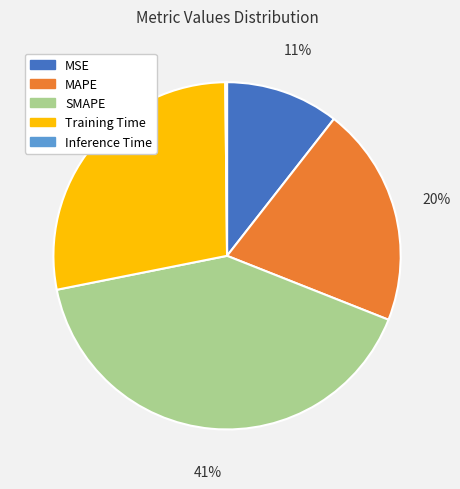

Is there a majority slice in this chart?

No